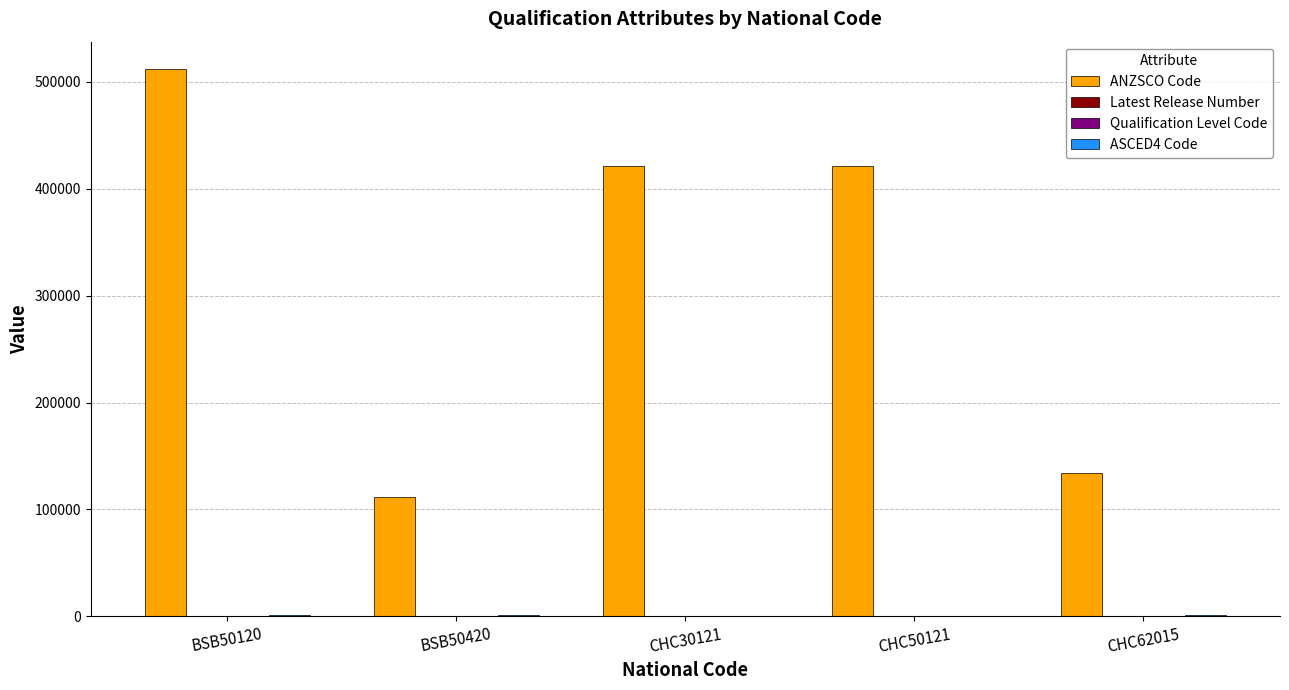

Between BSB50420 and CHC50121, which series saw the biggest shift?

ANZSCO Code